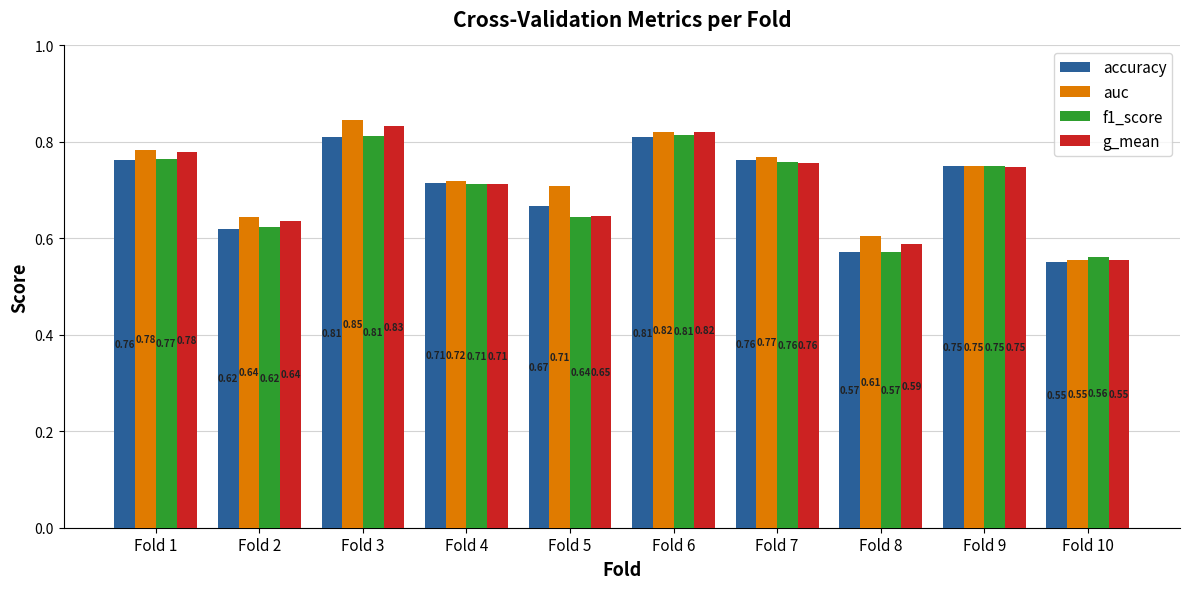

What is the sum of all g_mean values?

7.1